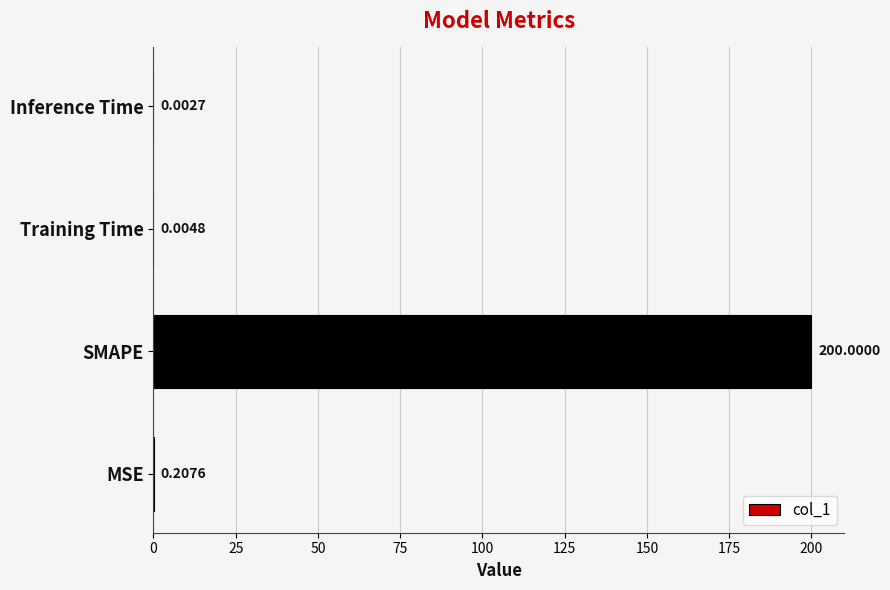

Between Training Time and MSE, which is larger?

MSE